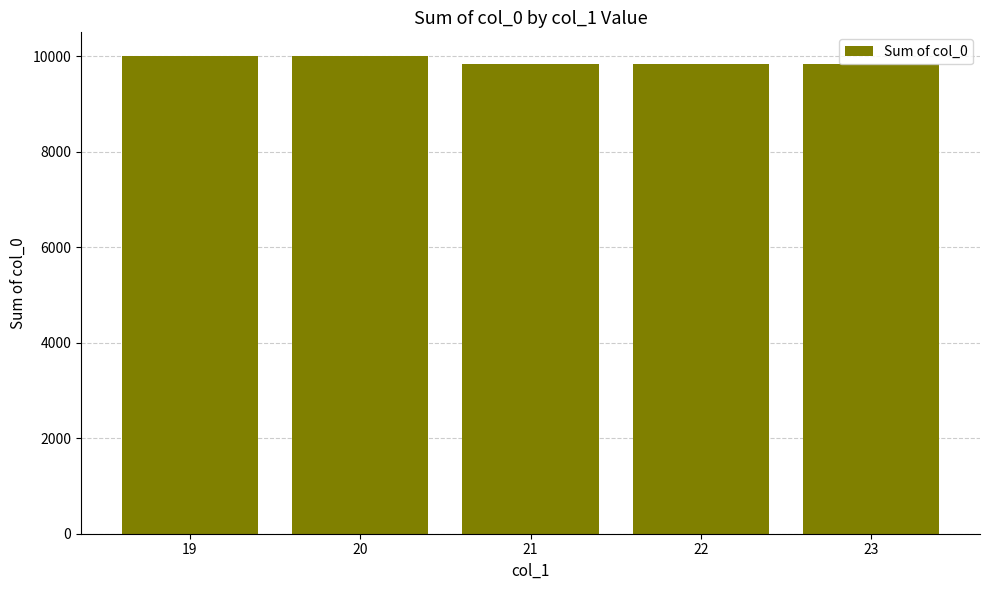

What is the smallest value displayed?

9828